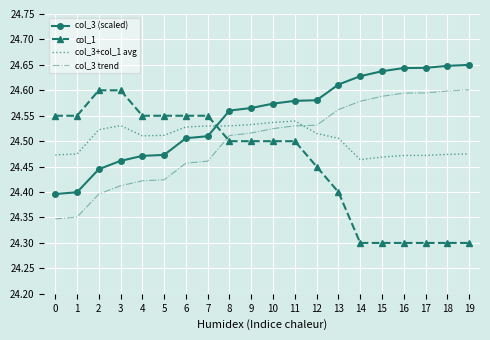

What is the difference between the highest and lowest values at 14?

0.3